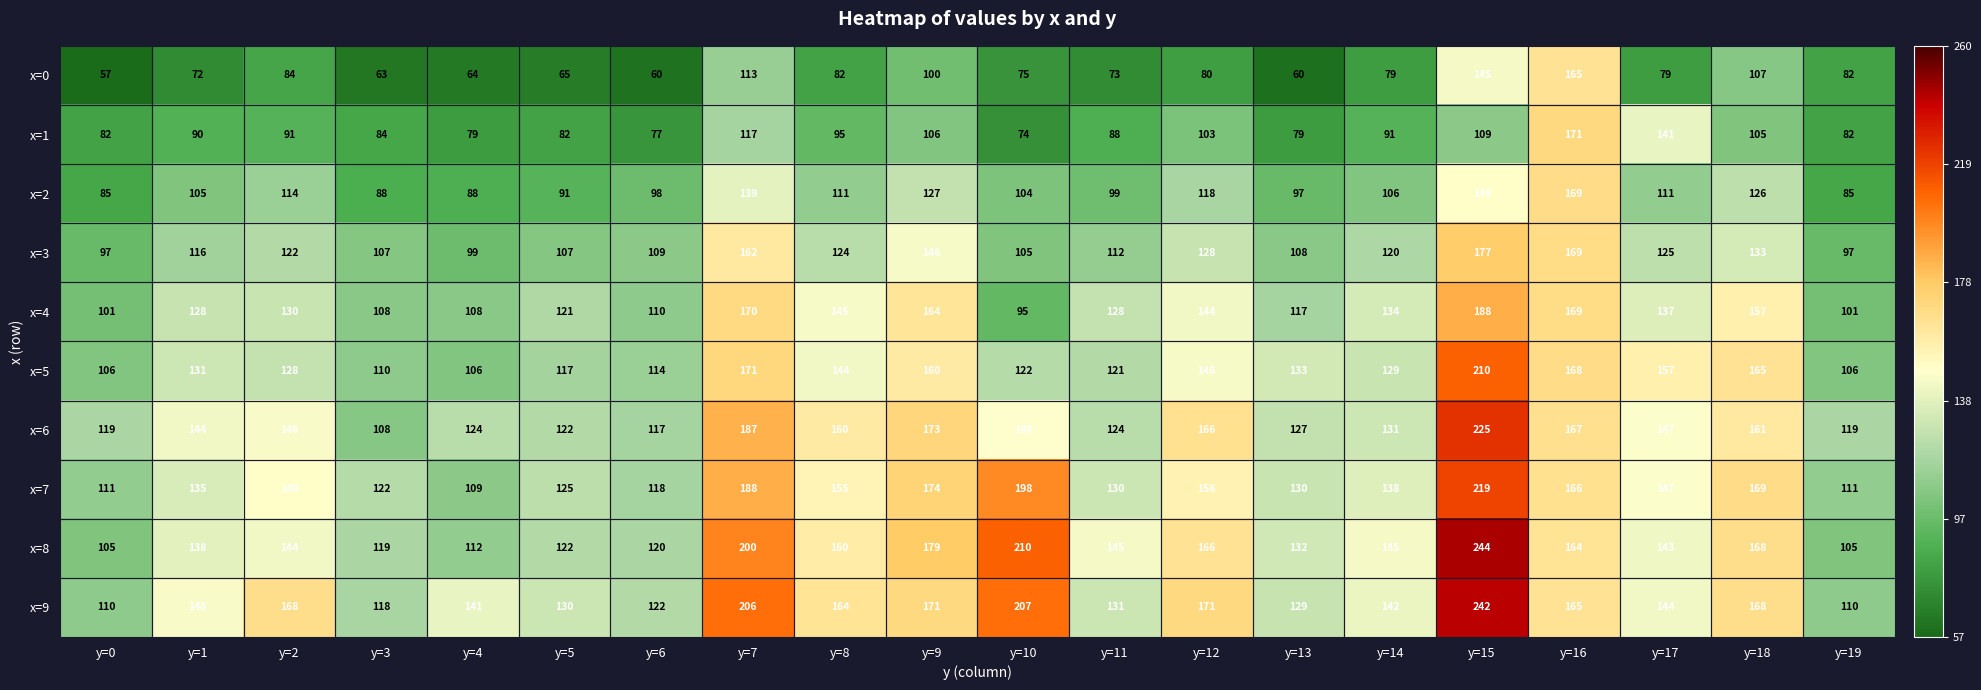

At which category is the sum across all series the highest?

y=15